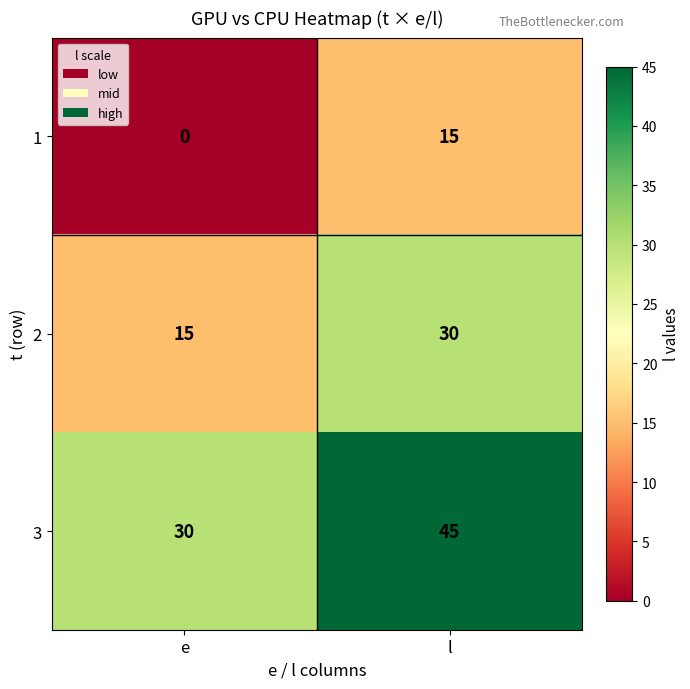

What is the sum of the 1 values at l and e?

15